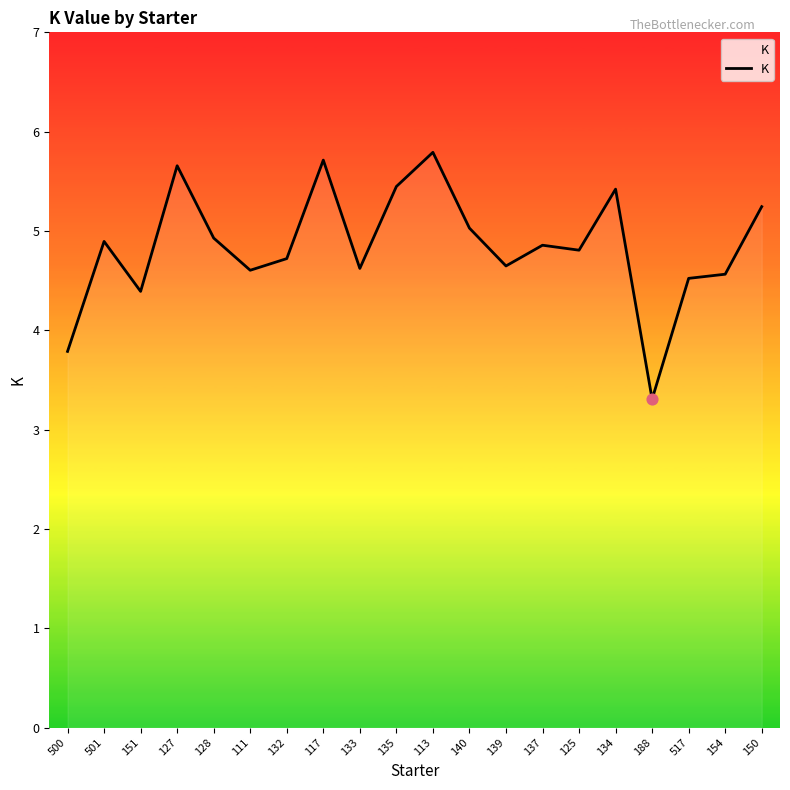

What is the change in value from 501 to 151?

-0.5